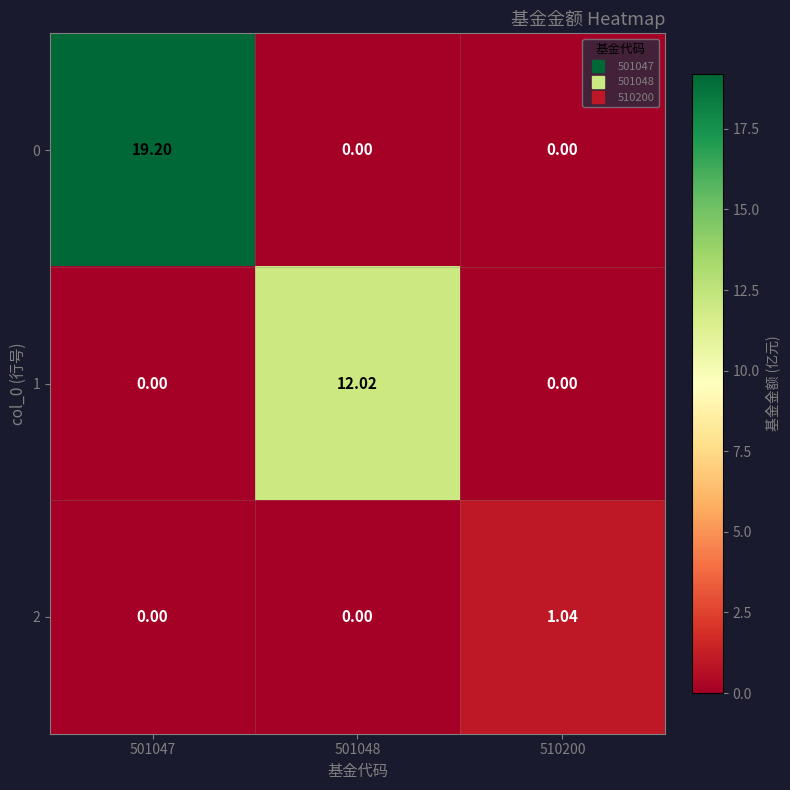

Is the value of 1 at 510200 greater than the value of 2 at 510200?

No